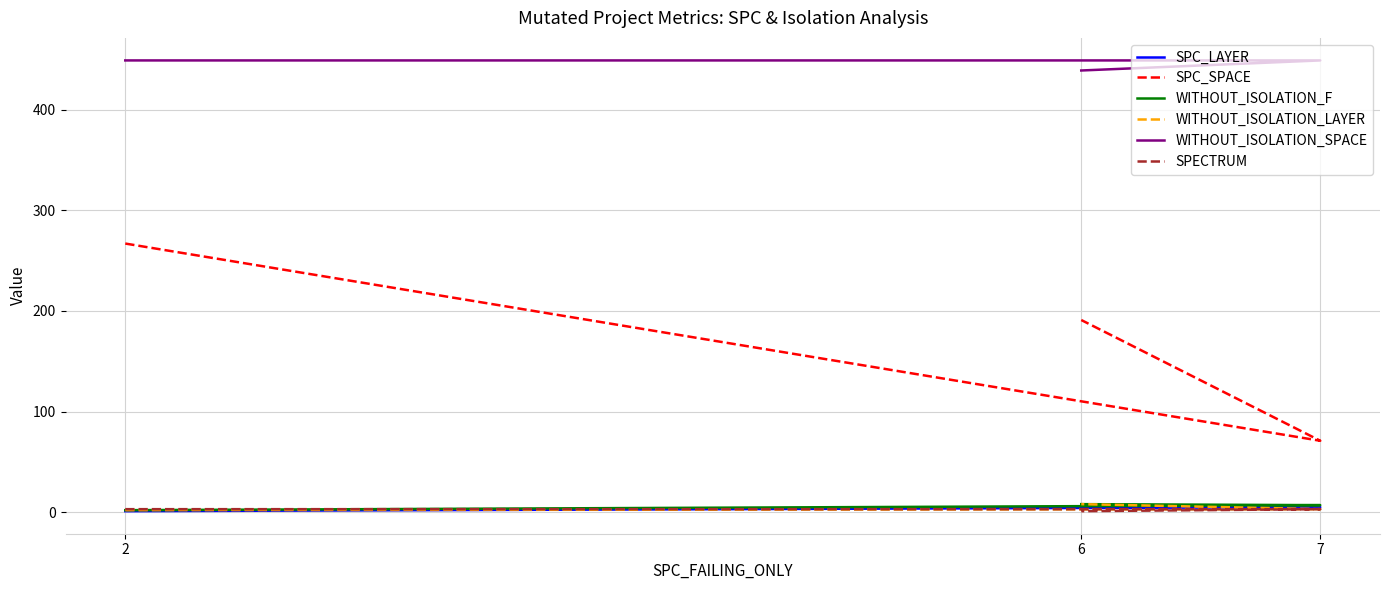

True or false: WITHOUT_ISOLATION_F has a value of 2 at 7.

False